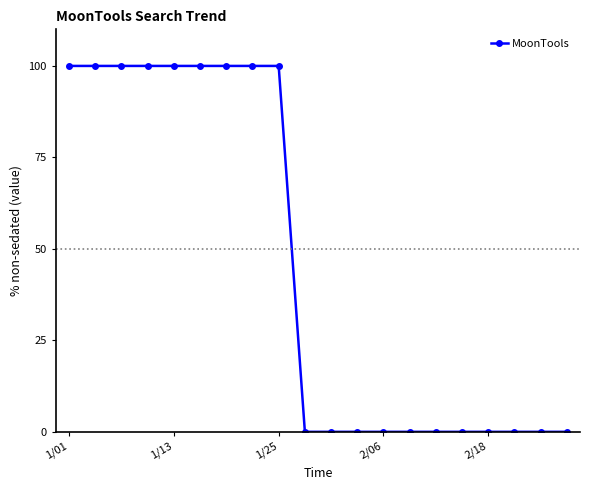

Reading left to right, extract all data points from this chart.

100	100	100	100	100	100	100	100	100	0	0	0	0	0	0	0	0	0	0	0